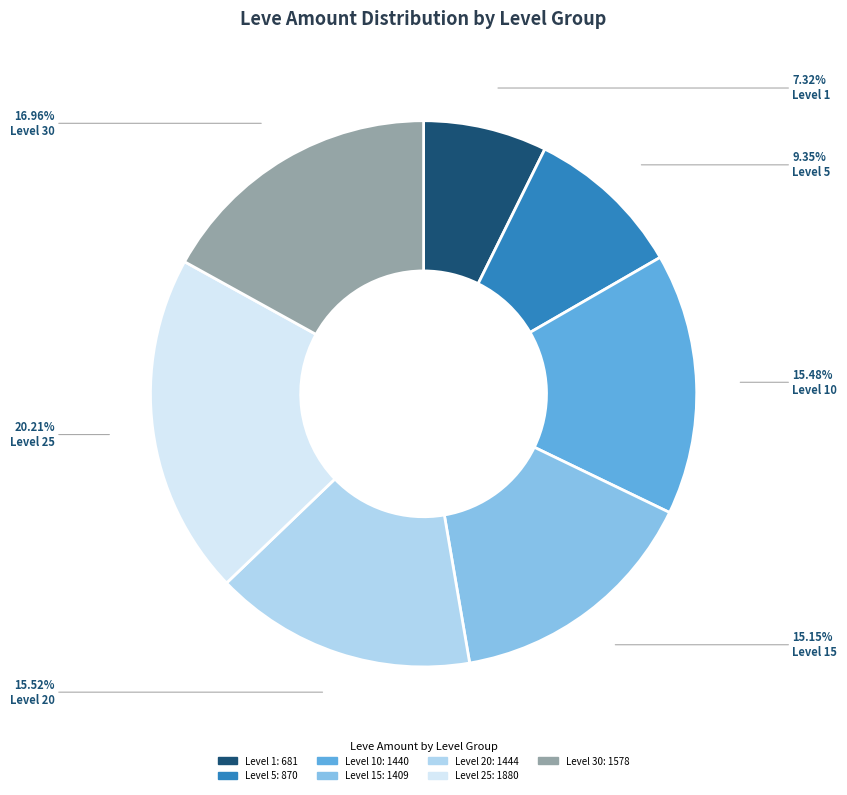

Approximately how many times larger is the value at Level 15 compared to Level 5?

1.6